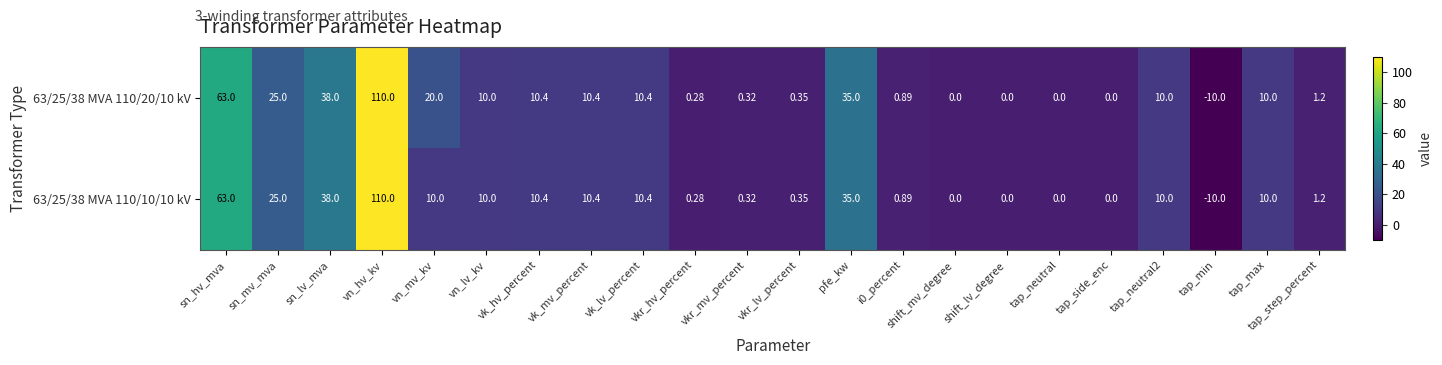

At which category does the chart reach its minimum across all series?

tap_min